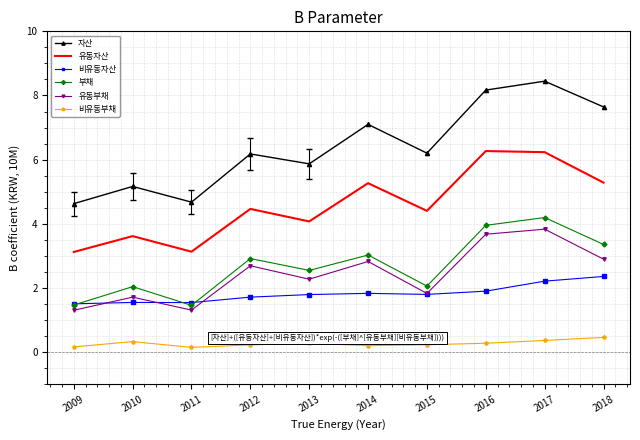

True or false: 유동자산 and 자산 intersect in this chart.

False